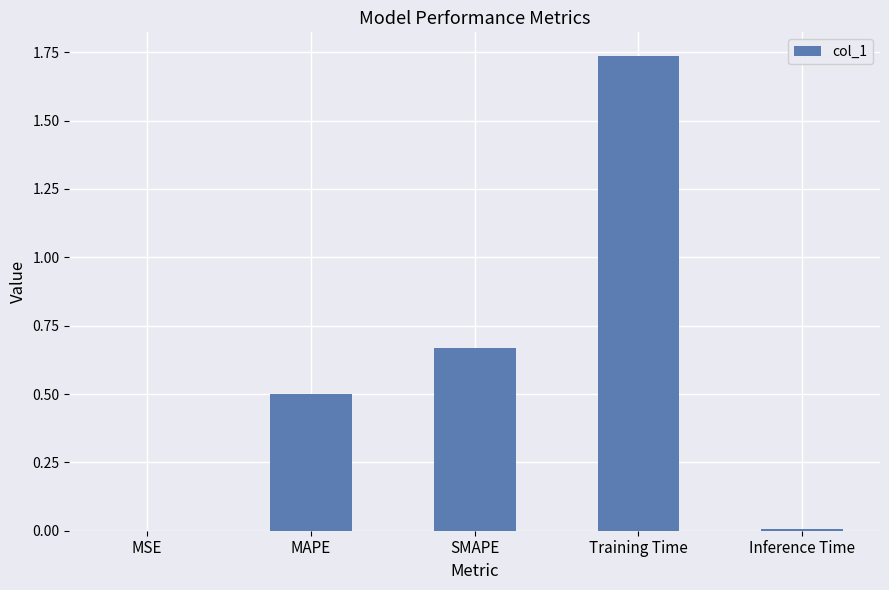

Which label corresponds to the largest value in the chart?

Training Time